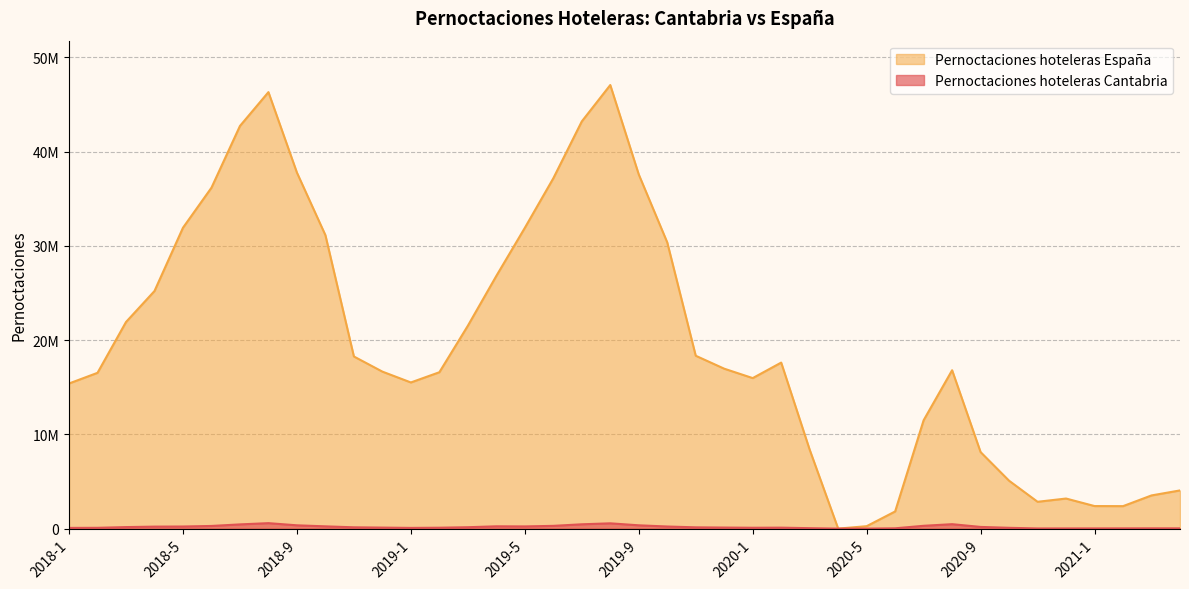

True or false: Pernoctaciones hoteleras España and Pernoctaciones hoteleras Cantabria intersect in this chart.

False